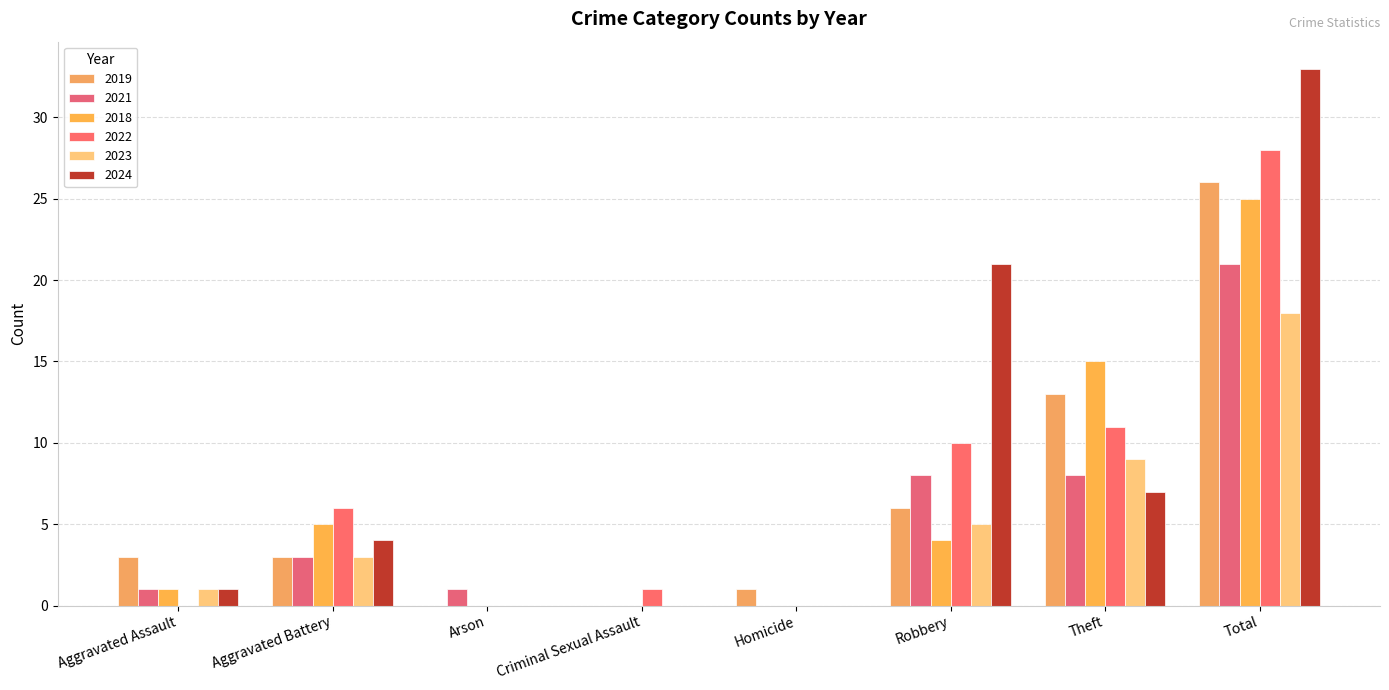

Count the number of categories in the chart.

8